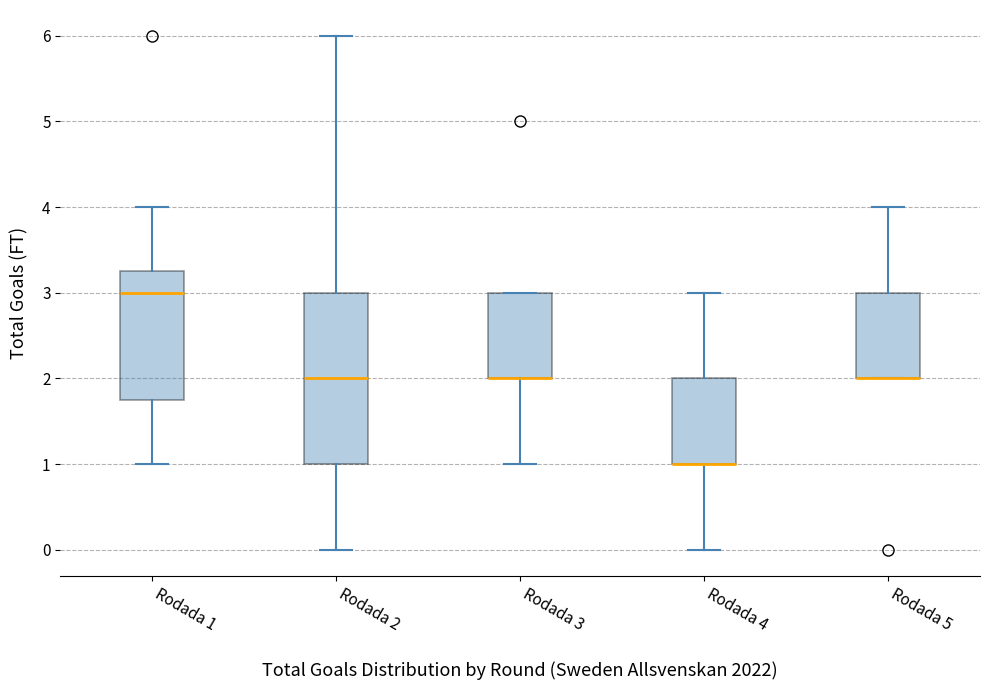

Reading left to right, read every box against the y-axis: the position of its median line, the range the box covers, and the ends of its whiskers. The values are not printed on the chart, so give them approximately, as read against the axis.

Rodada 1: median 3.0, box 1.8 to 3.3, whiskers 1.0 to 4.0
Rodada 2: median 2.0, box 1.0 to 3.0, whiskers 0.0 to 6.0
Rodada 3: median 2.0 (drawn on the box's lower edge), box 2.0 to 3.0, whiskers 1.0 to 3.0
Rodada 4: median 1.0 (drawn on the box's lower edge), box 1.0 to 2.0, whiskers 0.0 to 3.0
Rodada 5: median 2.0 (drawn on the box's lower edge), box 2.0 to 3.0, whiskers 2.0 to 4.0